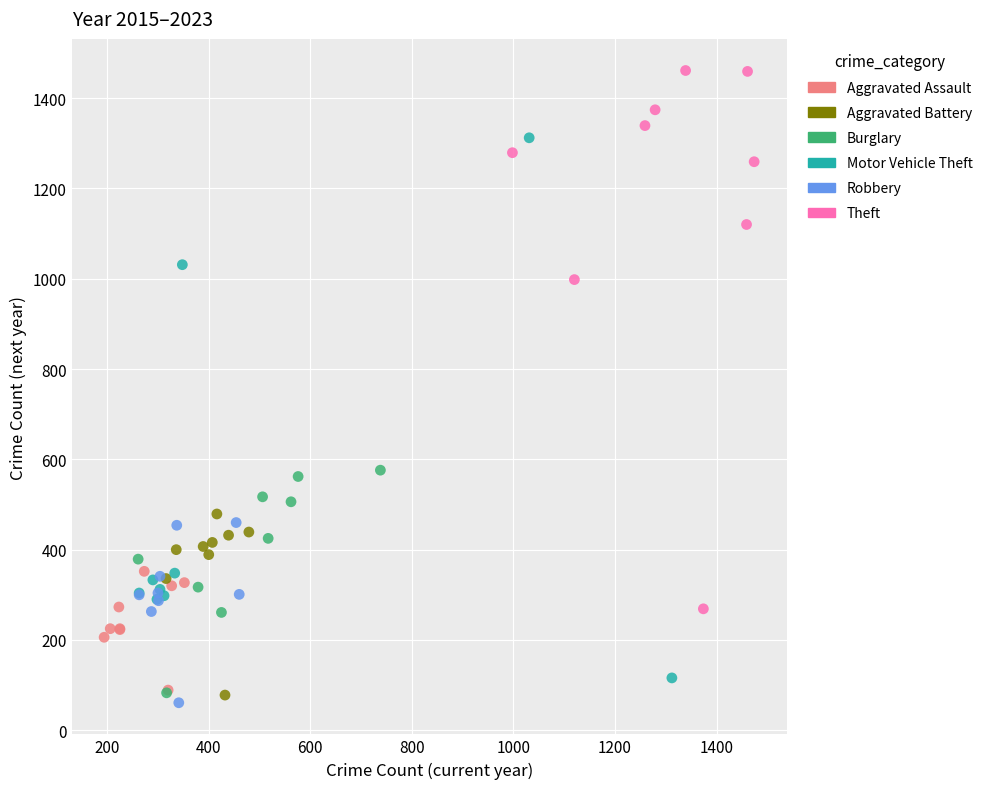

Which series reaches the maximum Y coordinate?

Theft